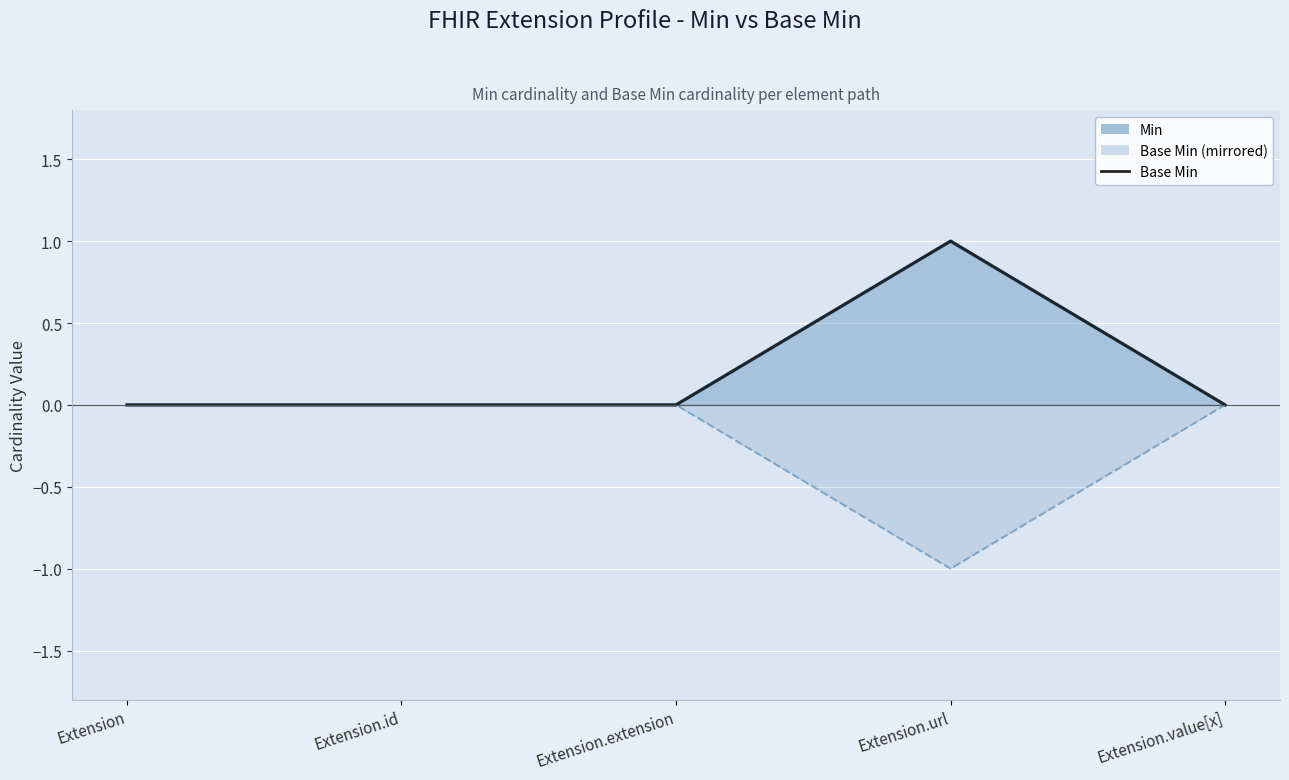

How many data points are above 0?

1